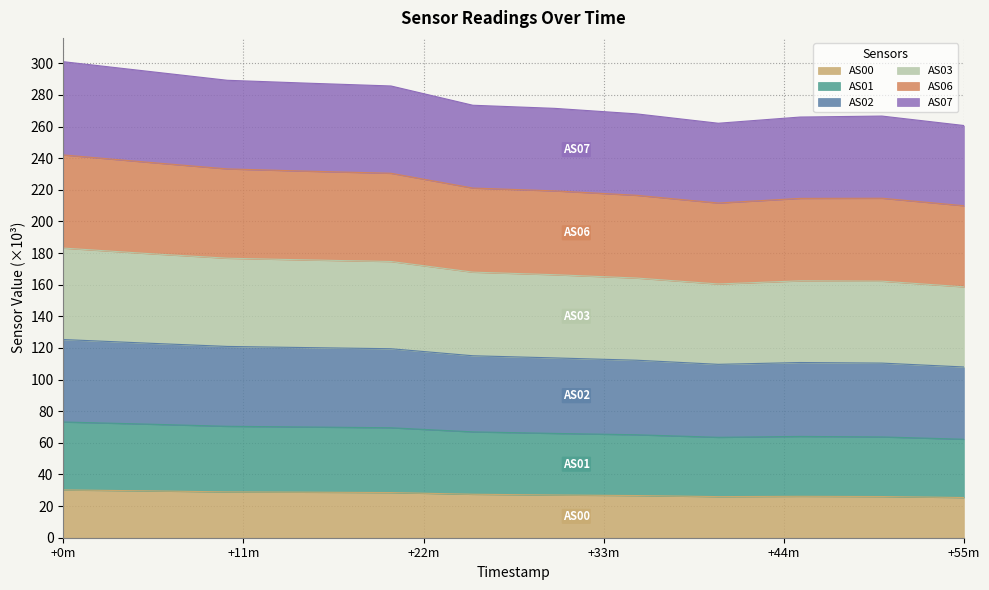

What value does the AS01 series have at 1699996049?

71.9